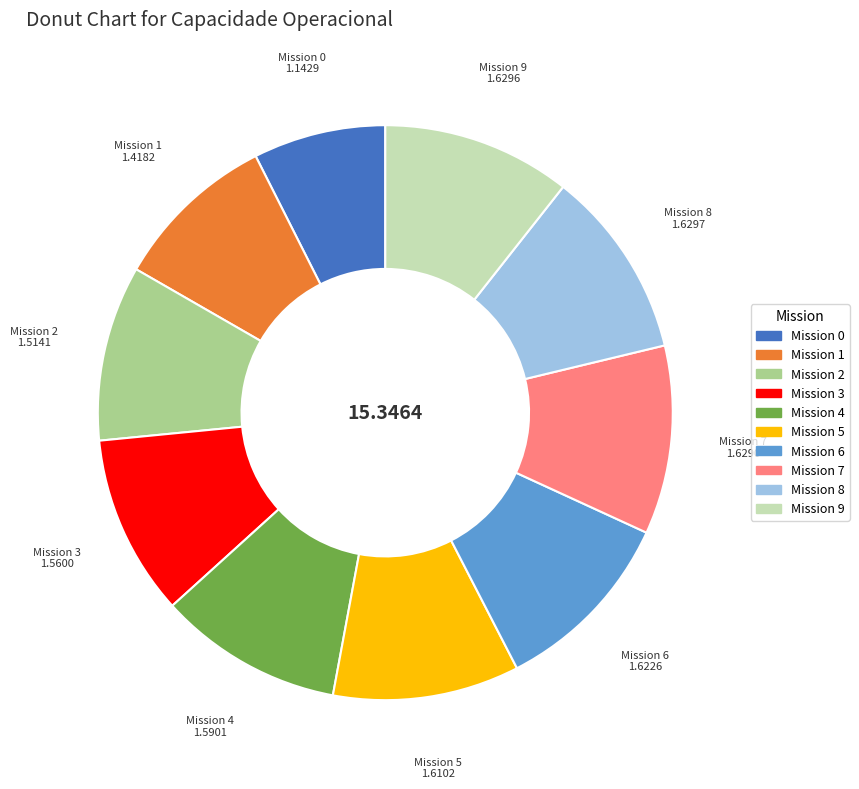

Is there any slice that represents more than half of the pie?

No